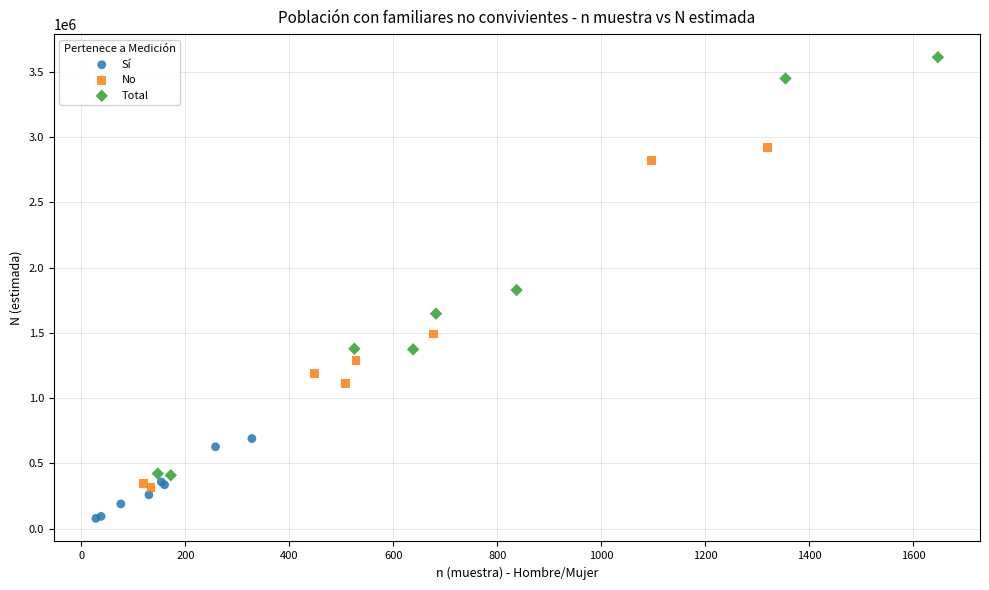

Which series reaches the maximum Y coordinate?

Total